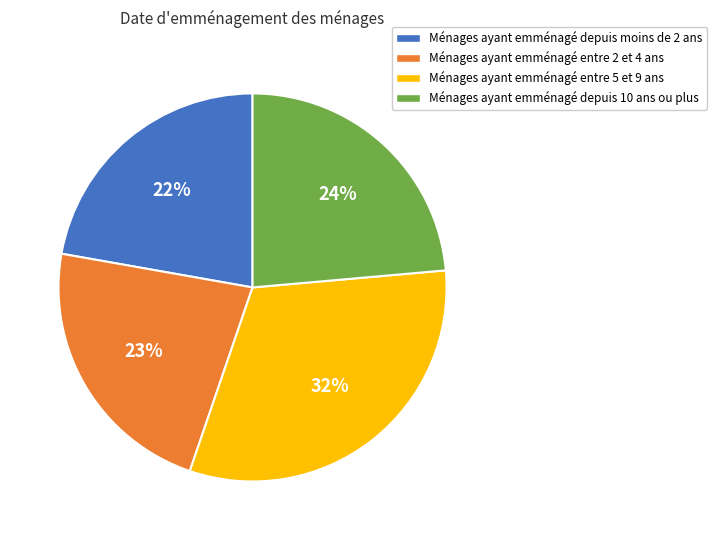

Does any single category account for the majority?

No